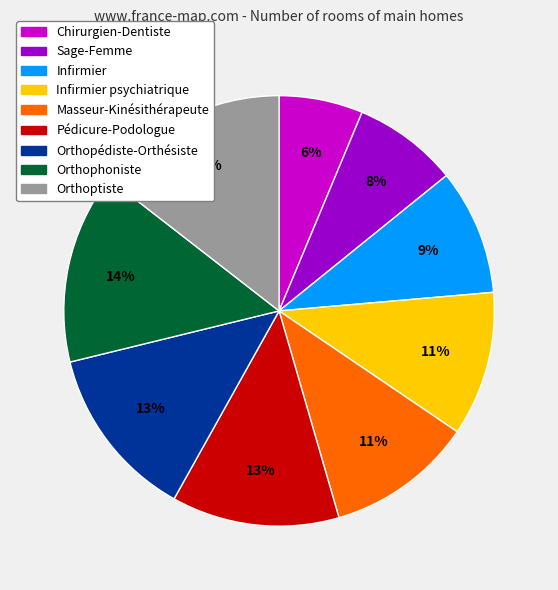

To the nearest percent, what is the difference between the Infirmier psychiatrique and Orthopédiste-Orthésiste slice percentages?

2%